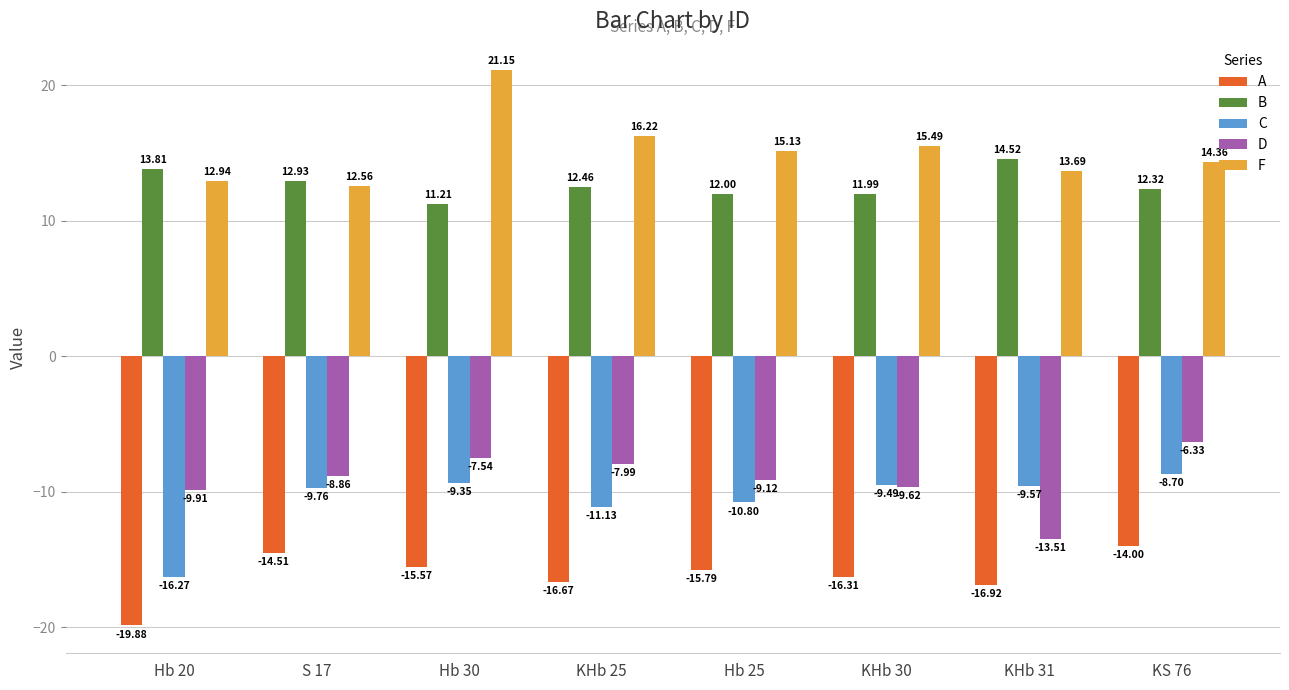

Which category has the lowest value in the A series?

Hb 20